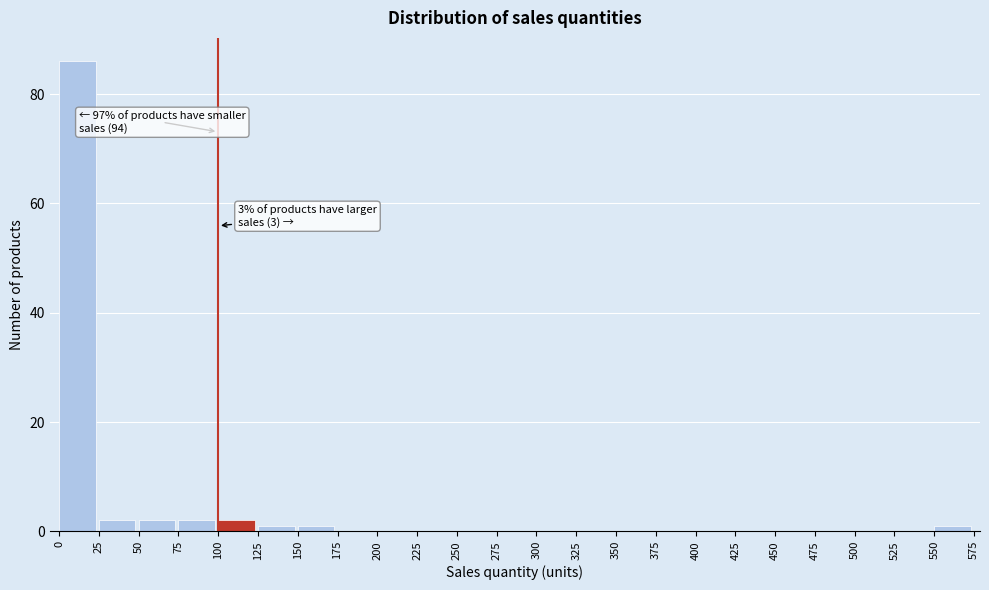

Over which range of the x-axis is the bar tallest?

0 to 25